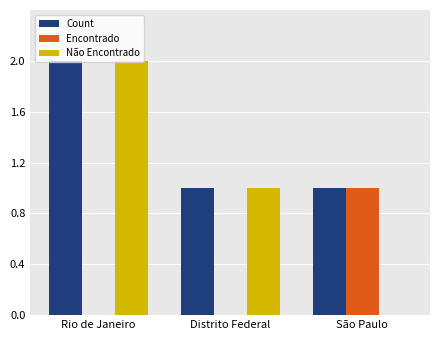

What is the sum of the Não Encontrado values at Distrito Federal and São Paulo?

1